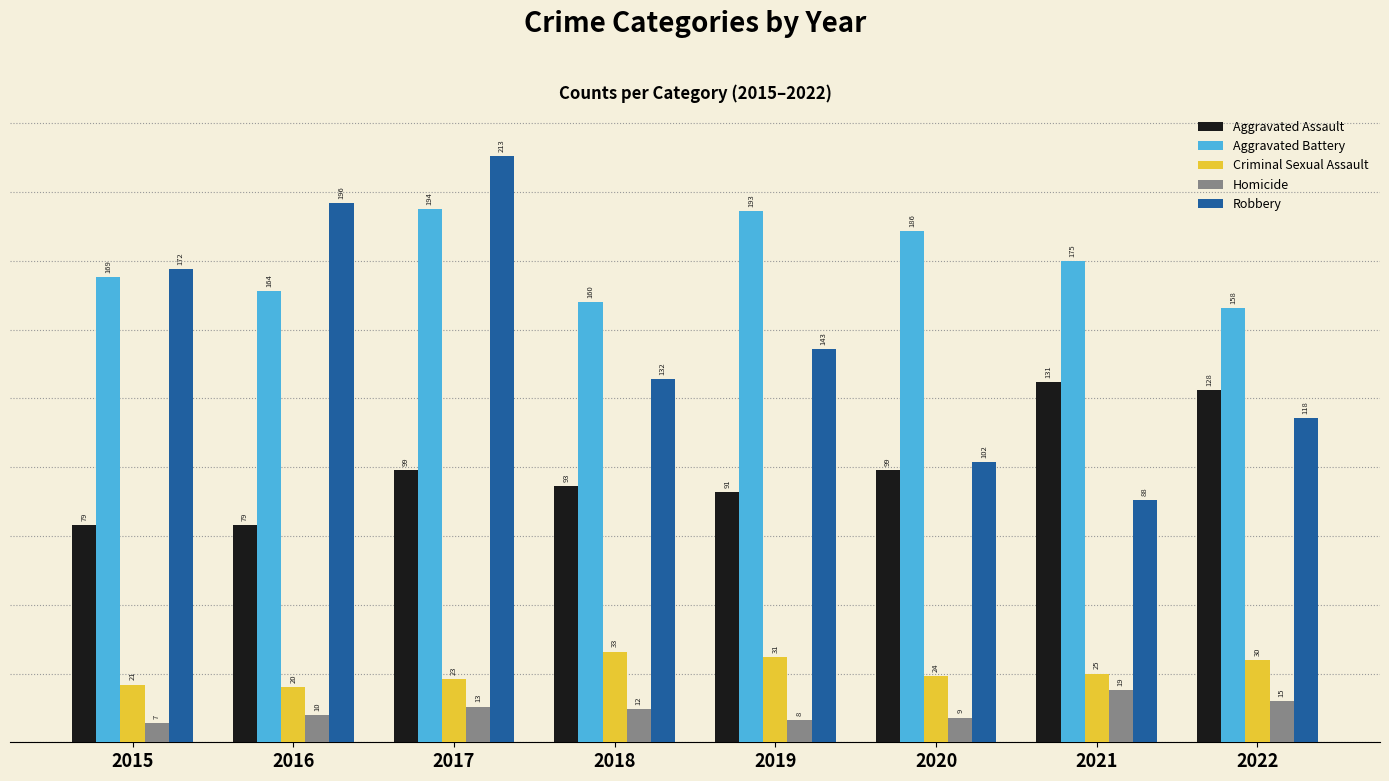

How many data points in Aggravated Assault are less than 99?

4